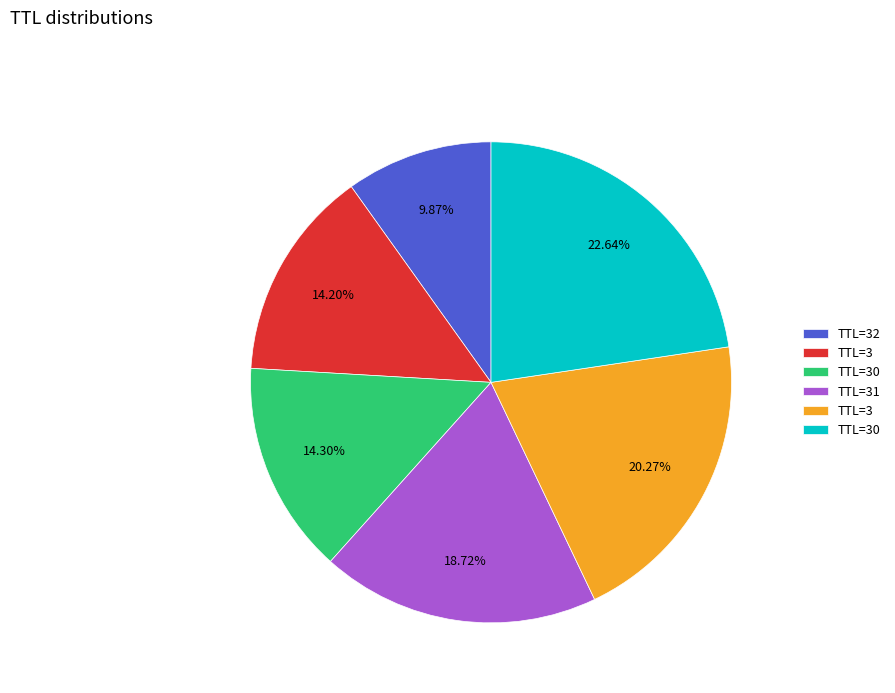

Does any single category account for the majority?

No